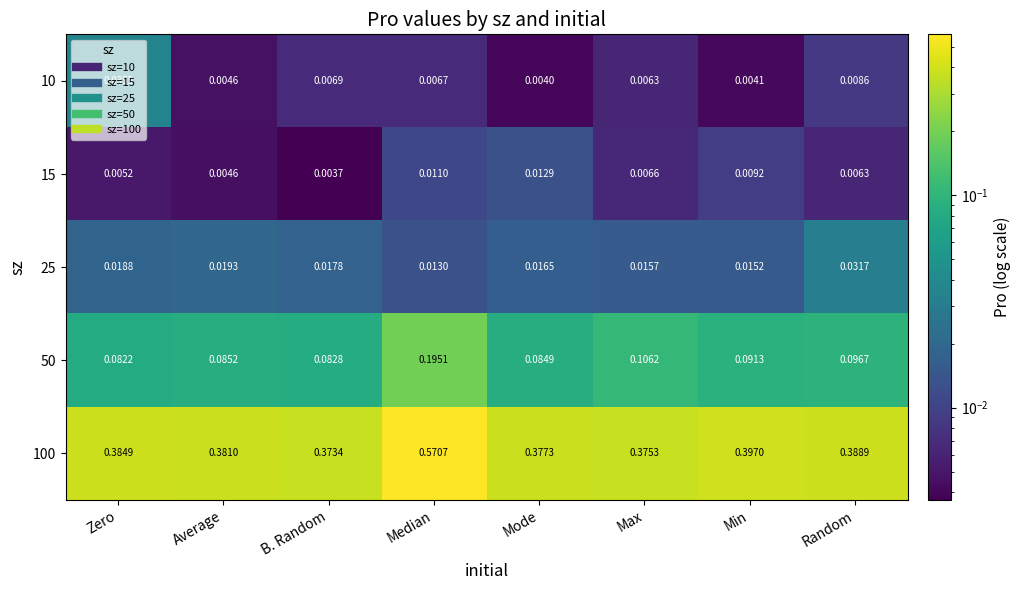

Count the number of categories in the chart.

8